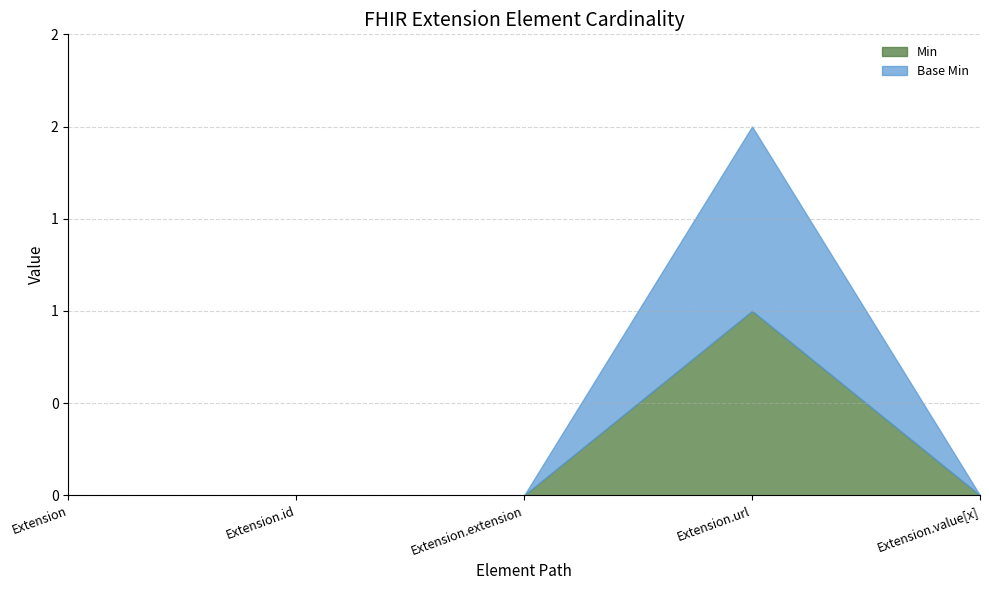

True or false: Min has more than 0 interior local peaks.

True